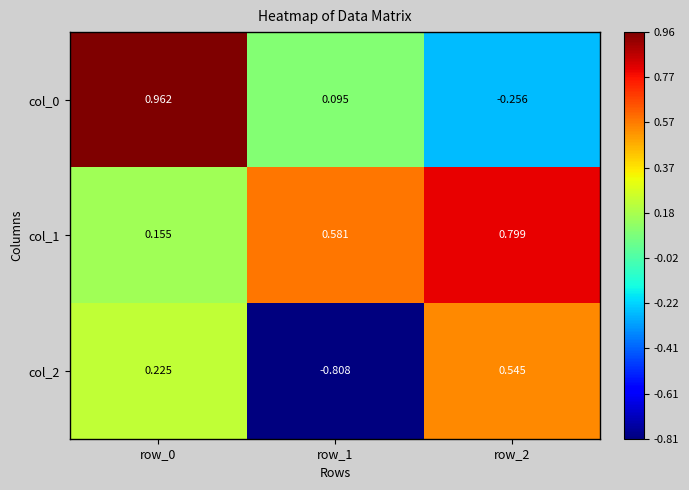

How many values in the col_2 series are below 0?

1